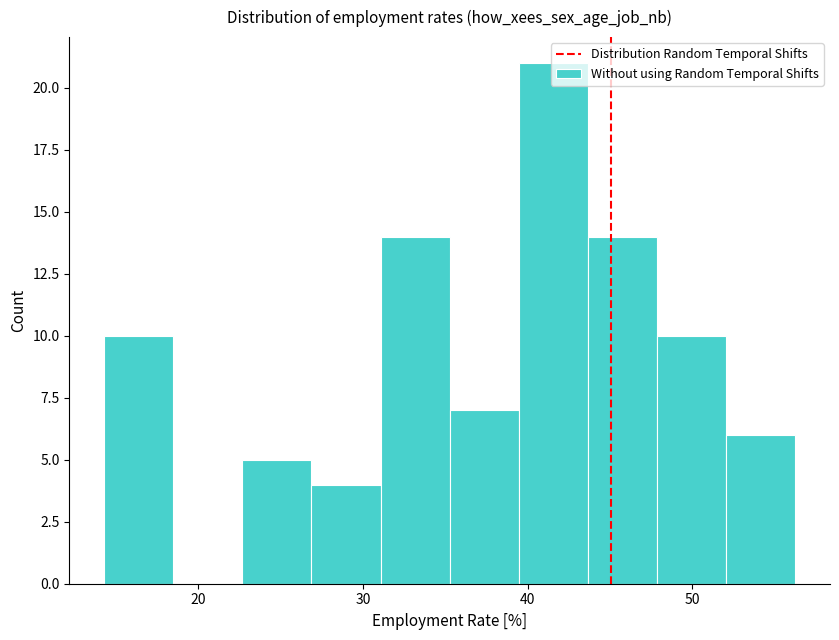

How tall is the bar that spans 44 to 48 on the x-axis? Neither the bar edges nor the heights are printed on the chart, so give them approximately, as read against the axes.

14